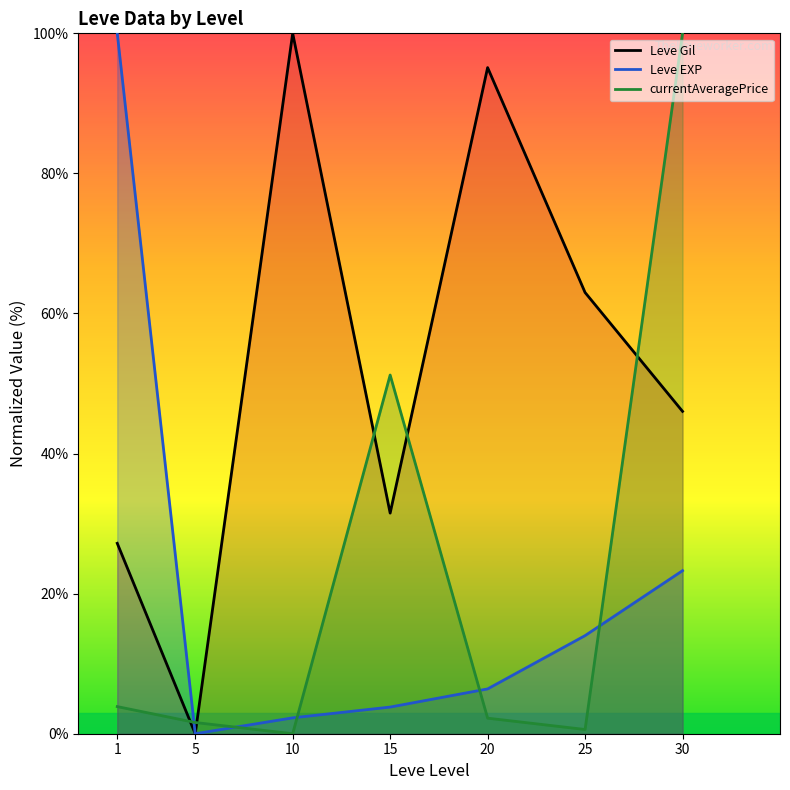

The value of currentAveragePrice at 1 is 6.6. True or false?

False